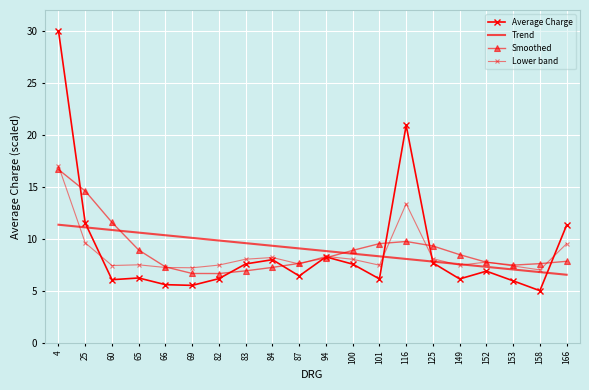

Rank the categories by Average Charge value from highest to lowest.

4, 116, 25, 166, 94, 84, 125, 83, 100, 152, 87, 65, 82, 101, 149, 60, 153, 66, 69, 158